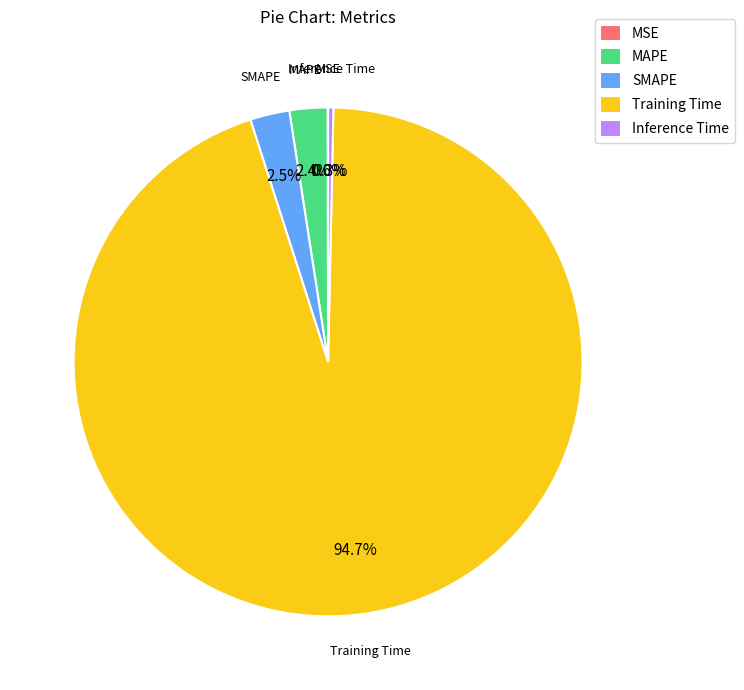

The Training Time slice represents 99% of the pie. True or false?

False